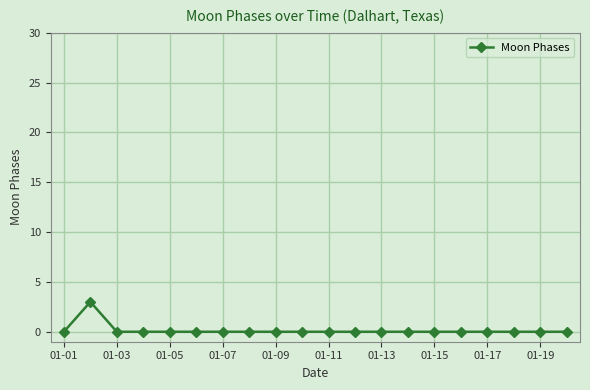

What is the maximum value shown in the chart?

3